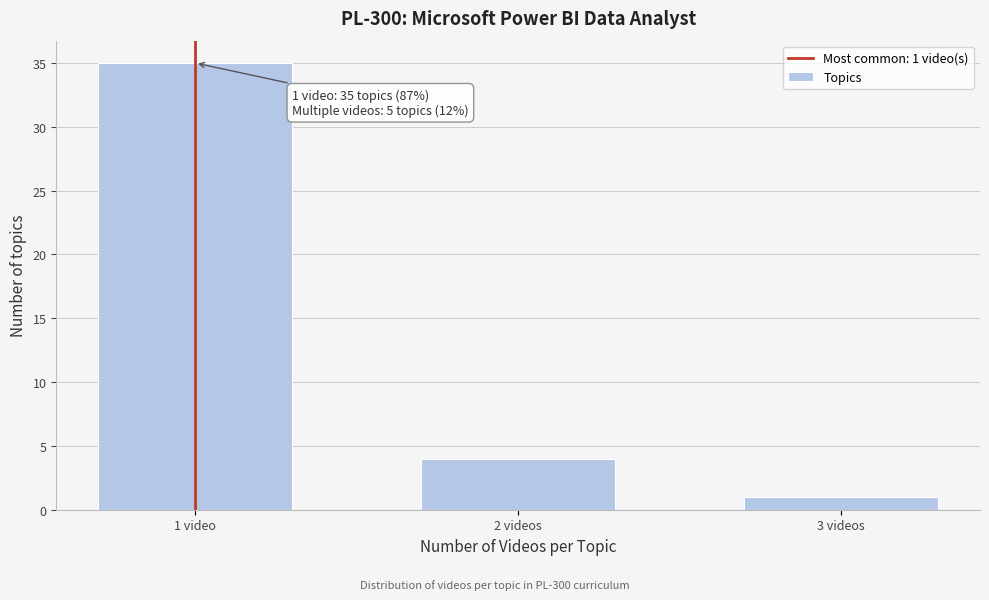

Reading left to right, extract all data points from this chart.

35	4	1